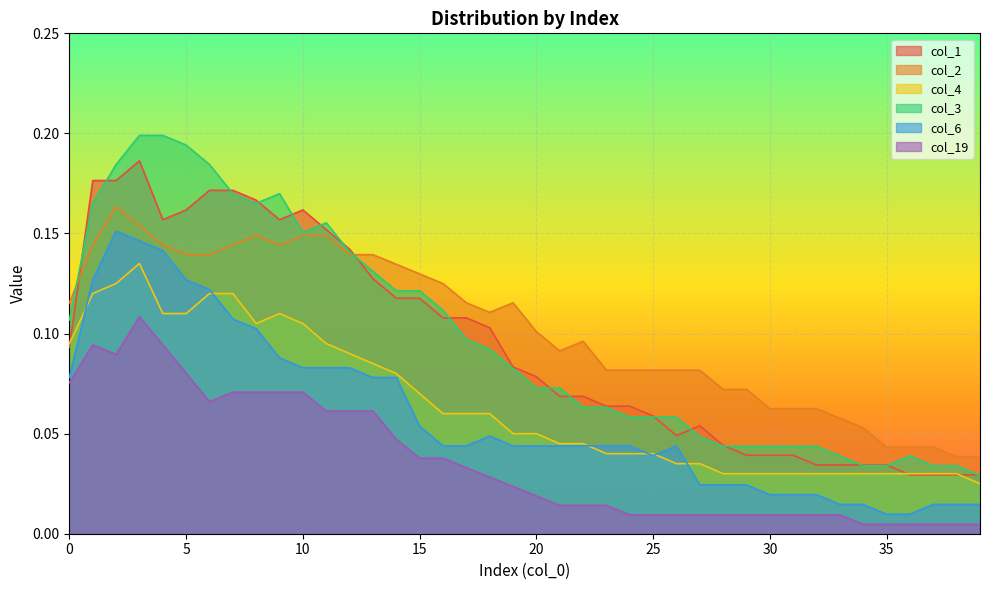

Reading right to left, transcribe all the data shown in this chart.

col_1: 0.0	0.0	0.0	0.0	0.0	0.0	0.0	0.0	0.0	0.0	0.0	0.0	0.1	0.0	0.1	0.1	0.1	0.1	0.1	0.1	0.1	0.1	0.1	0.1	0.1	0.1	0.1	0.1	0.2	0.2	0.2	0.2	0.2	0.2	0.2	0.2	0.2	0.2	0.2	0.1
col_2: 0.0	0.0	0.0	0.0	0.0	0.1	0.1	0.1	0.1	0.1	0.1	0.1	0.1	0.1	0.1	0.1	0.1	0.1	0.1	0.1	0.1	0.1	0.1	0.1	0.1	0.1	0.1	0.1	0.1	0.1	0.1	0.1	0.1	0.1	0.1	0.1	0.2	0.2	0.1	0.1
col_4: 0.0	0.0	0.0	0.0	0.0	0.0	0.0	0.0	0.0	0.0	0.0	0.0	0.0	0.0	0.0	0.0	0.0	0.0	0.0	0.1	0.1	0.1	0.1	0.1	0.1	0.1	0.1	0.1	0.1	0.1	0.1	0.1	0.1	0.1	0.1	0.1	0.1	0.1	0.1	0.1
col_3: 0.0	0.0	0.0	0.0	0.0	0.0	0.0	0.0	0.0	0.0	0.0	0.0	0.0	0.1	0.1	0.1	0.1	0.1	0.1	0.1	0.1	0.1	0.1	0.1	0.1	0.1	0.1	0.1	0.2	0.2	0.2	0.2	0.2	0.2	0.2	0.2	0.2	0.2	0.2	0.1
col_6: 0.0	0.0	0.0	0.0	0.0	0.0	0.0	0.0	0.0	0.0	0.0	0.0	0.0	0.0	0.0	0.0	0.0	0.0	0.0	0.0	0.0	0.0	0.0	0.0	0.1	0.1	0.1	0.1	0.1	0.1	0.1	0.1	0.1	0.1	0.1	0.1	0.1	0.2	0.1	0.1
col_19: 0.0	0.0	0.0	0.0	0.0	0.0	0.0	0.0	0.0	0.0	0.0	0.0	0.0	0.0	0.0	0.0	0.0	0.0	0.0	0.0	0.0	0.0	0.0	0.0	0.0	0.0	0.1	0.1	0.1	0.1	0.1	0.1	0.1	0.1	0.1	0.1	0.1	0.1	0.1	0.1